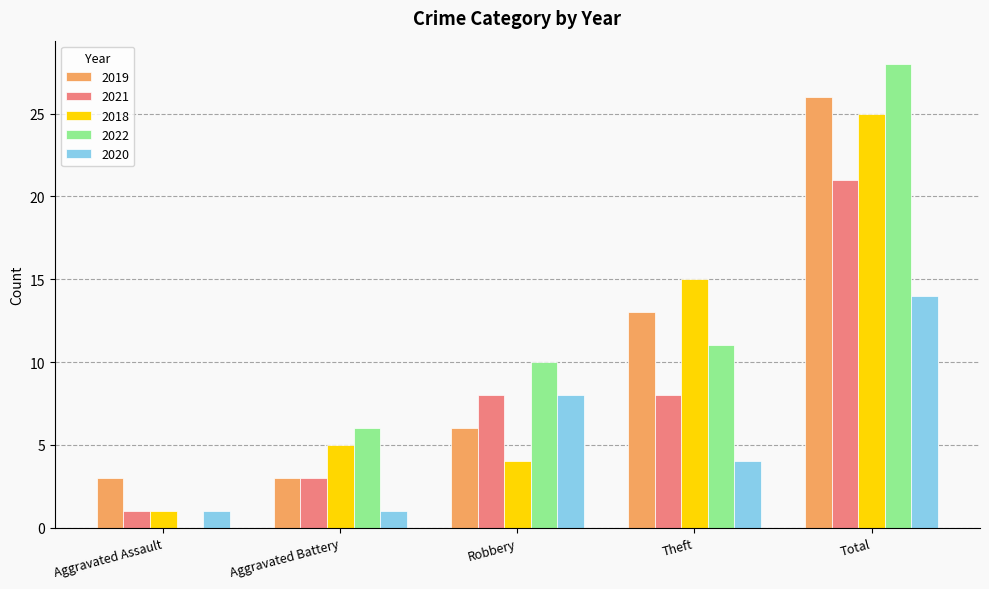

What value does the 2021 series have at Total, to the nearest 5?

20